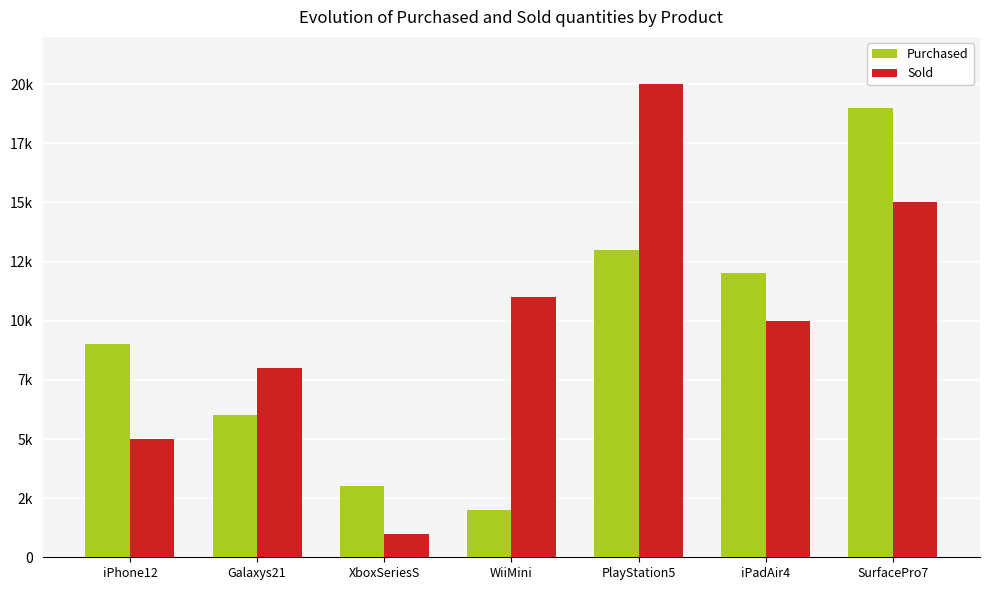

What is the average value of the Purchased series?

9143